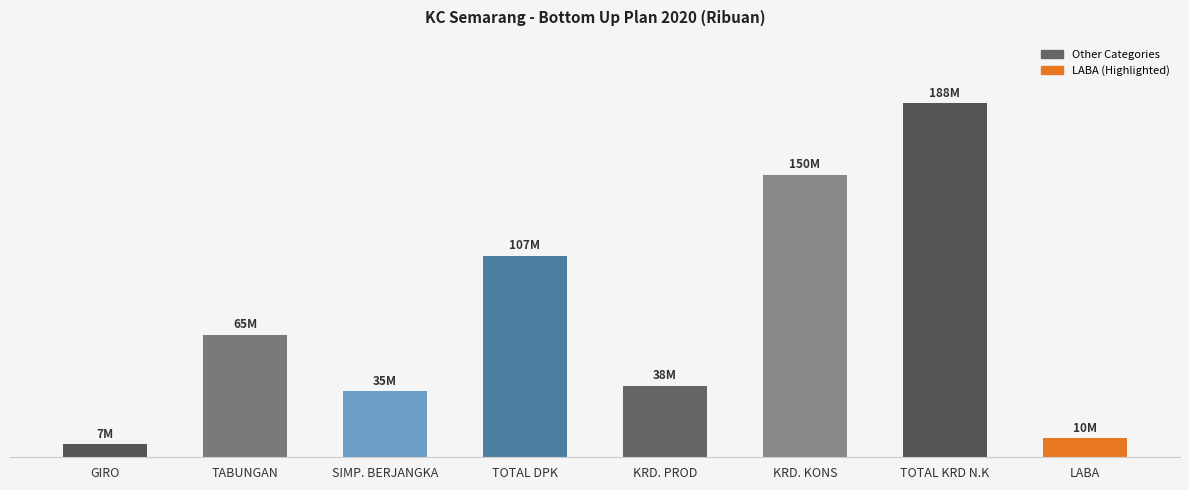

Does the chart contain any negative values?

No